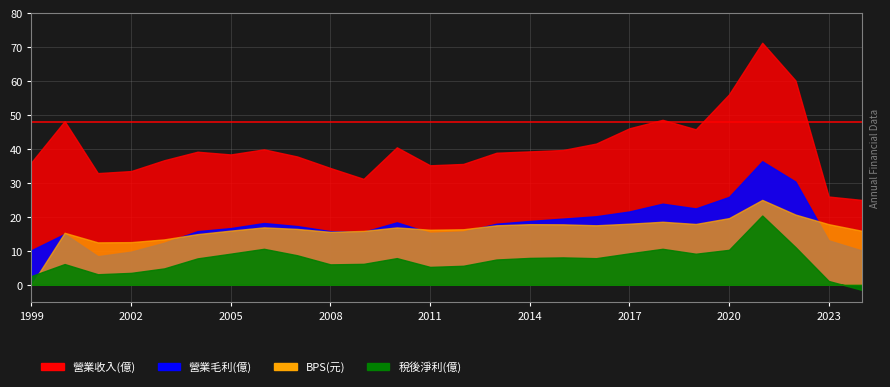

List the series in order of their peak value, highest first.

營業收入(億), 營業毛利(億), BPS(元), 稅後淨利(億)